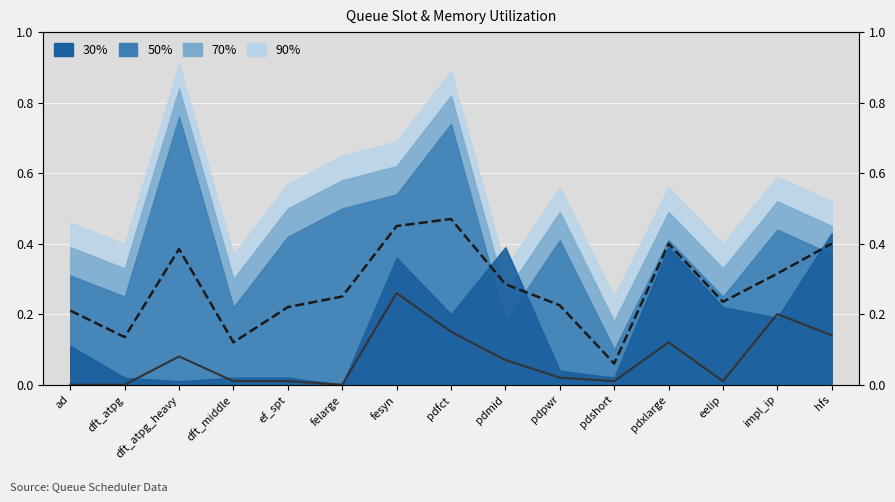

List the labels in order of value, smallest first.

ad, dft_atpg, felarge, dft_middle, ef_spt, pdshort, eelip, pdpwr, pdmid, dft_atpg_heavy, pdxlarge, hfs, pdfct, impl_ip, fesyn